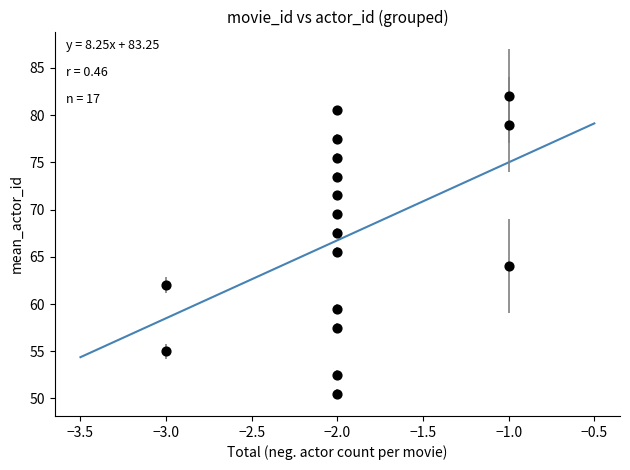

What Y value in the scatter plot is closest to 66?

65.5